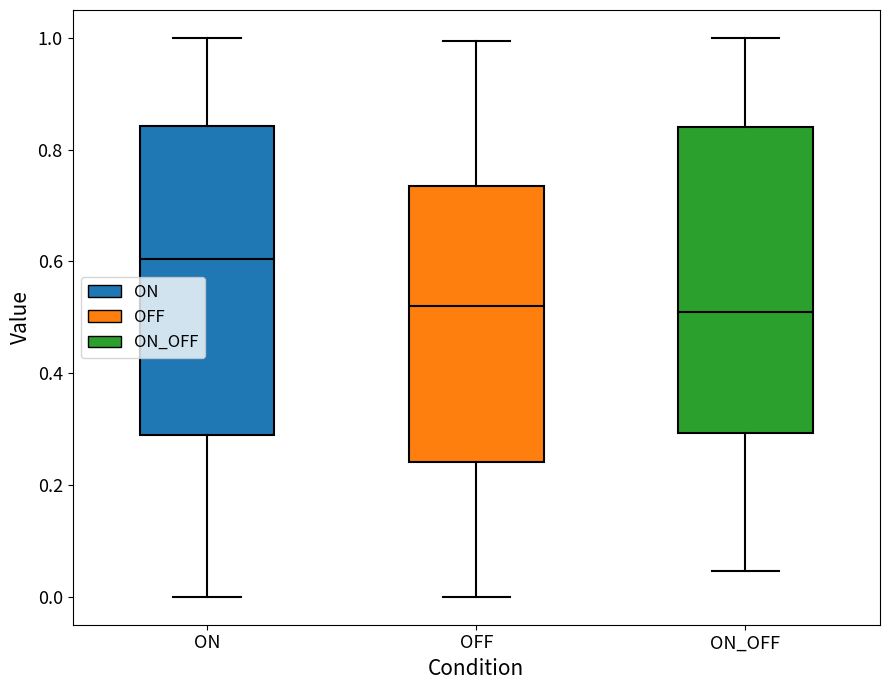

Reading left to right, transcribe this box plot: for each box, give where its median line is, the range the box spans, and where its two whiskers end, as read against the y-axis. The values are not printed on the chart, so give them approximately, as read against the axis.

ON: median 0.60, box 0.28 to 0.84, whiskers 0.00 to 1.00
OFF: median 0.52, box 0.24 to 0.74, whiskers 0.00 to 1.00
ON_OFF: median 0.50, box 0.30 to 0.84, whiskers 0.04 to 1.00